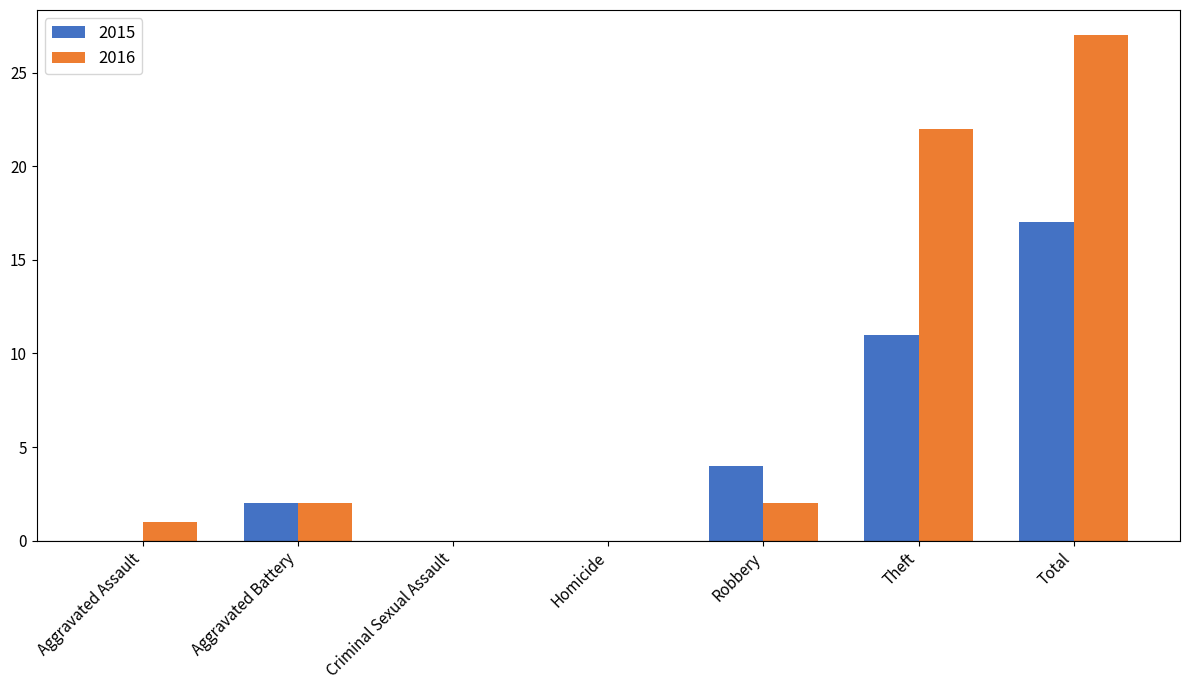

Reading right to left, extract all data points from this chart.

2015: 17	11	4	0	0	2	0
2016: 27	22	2	0	0	2	1